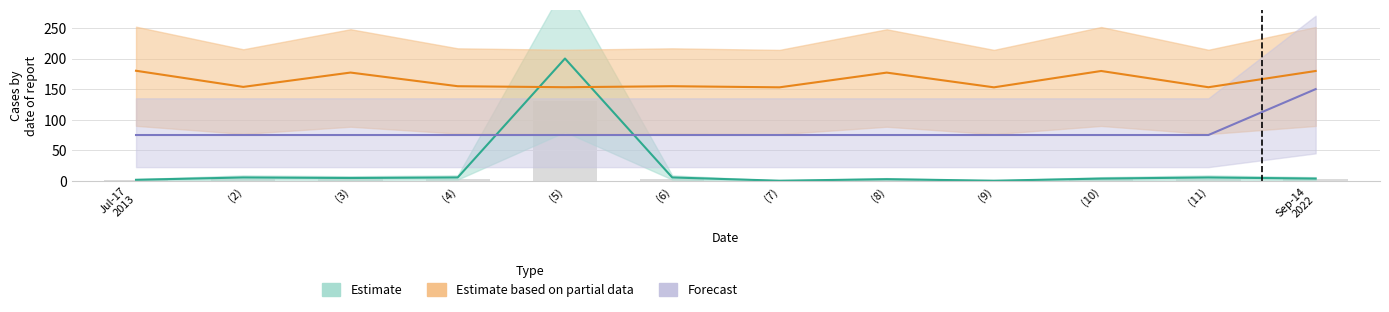

What is the difference between the highest and lowest values at Jul-17 2013?

178.8